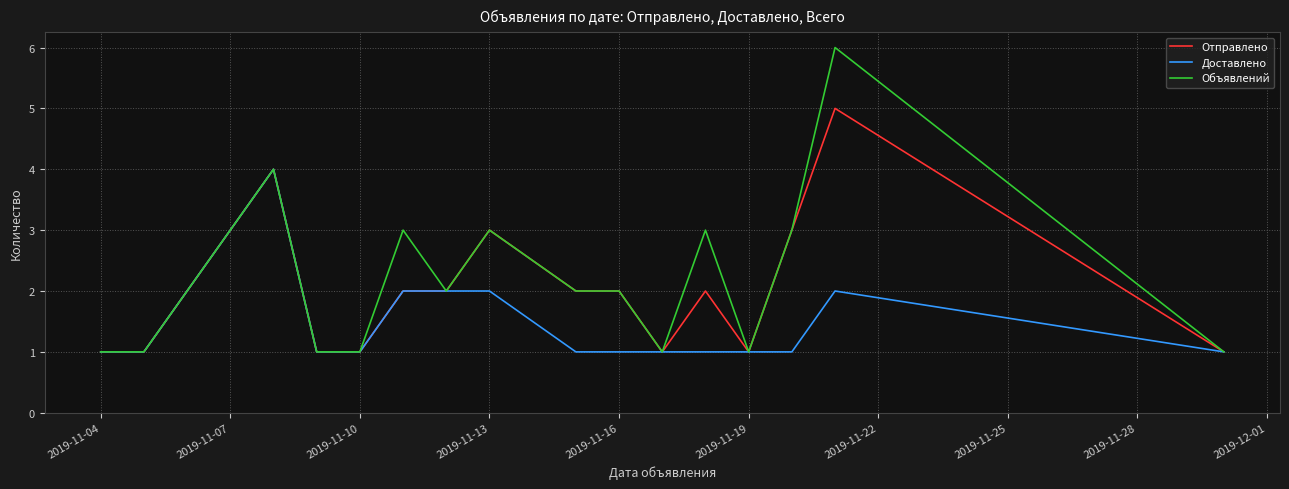

Which series has the widest spread of values?

Объявлений